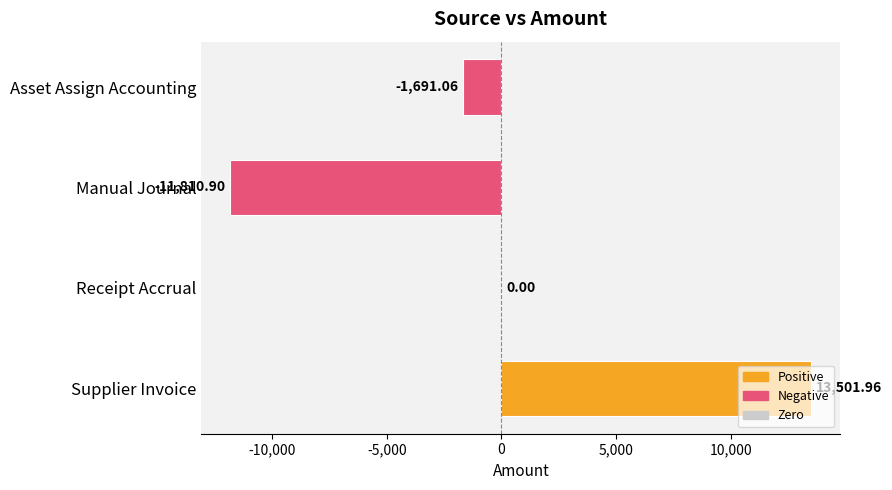

What is the sum of the values at Manual Journal and Asset Assign Accounting?

-13502.0